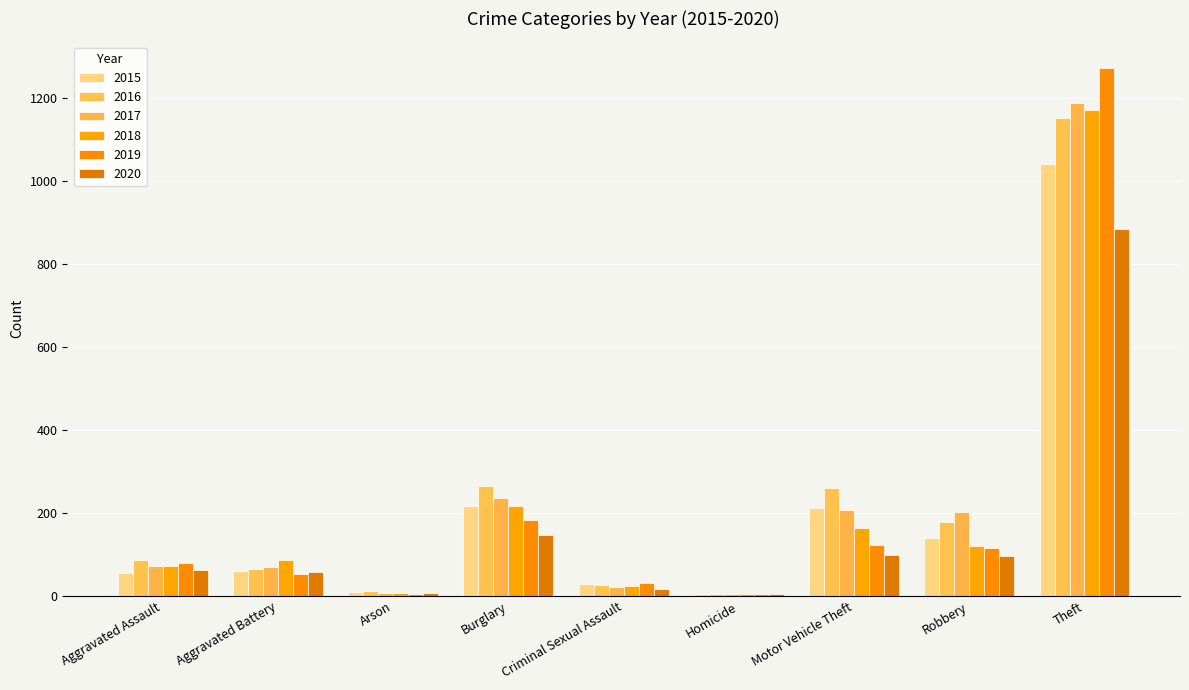

Rank the series by their maximum value, from lowest to highest.

2020, 2015, 2016, 2018, 2017, 2019